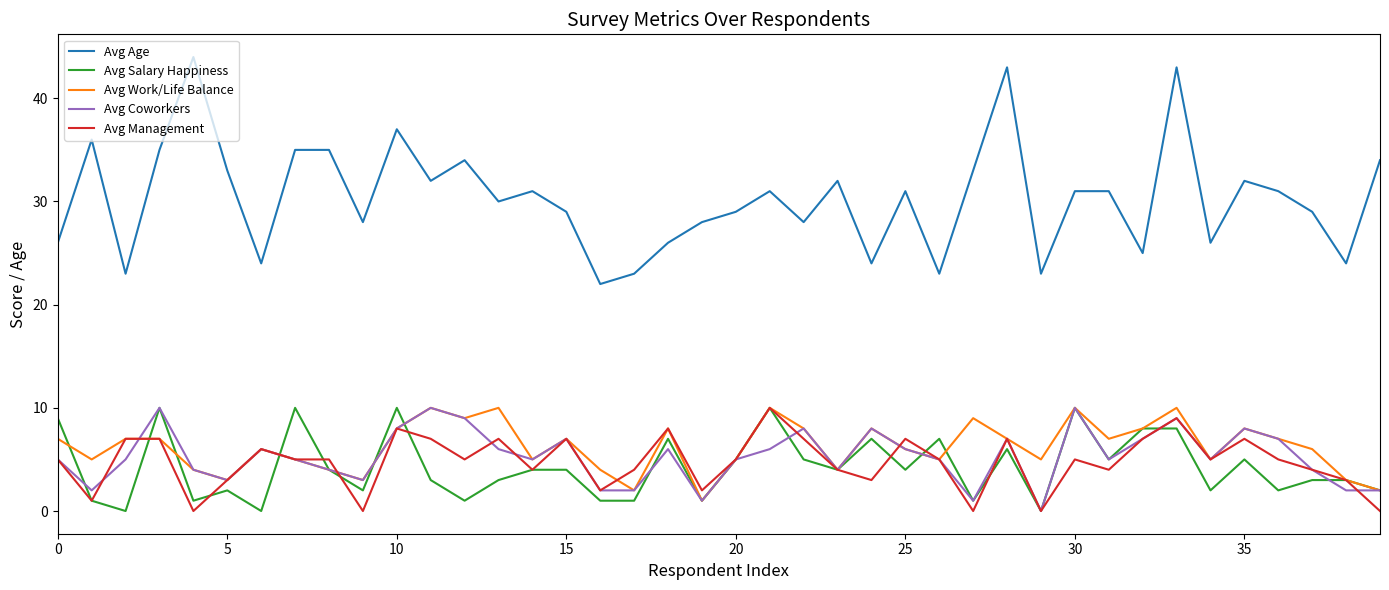

Which series has the widest spread of values?

Avg Age